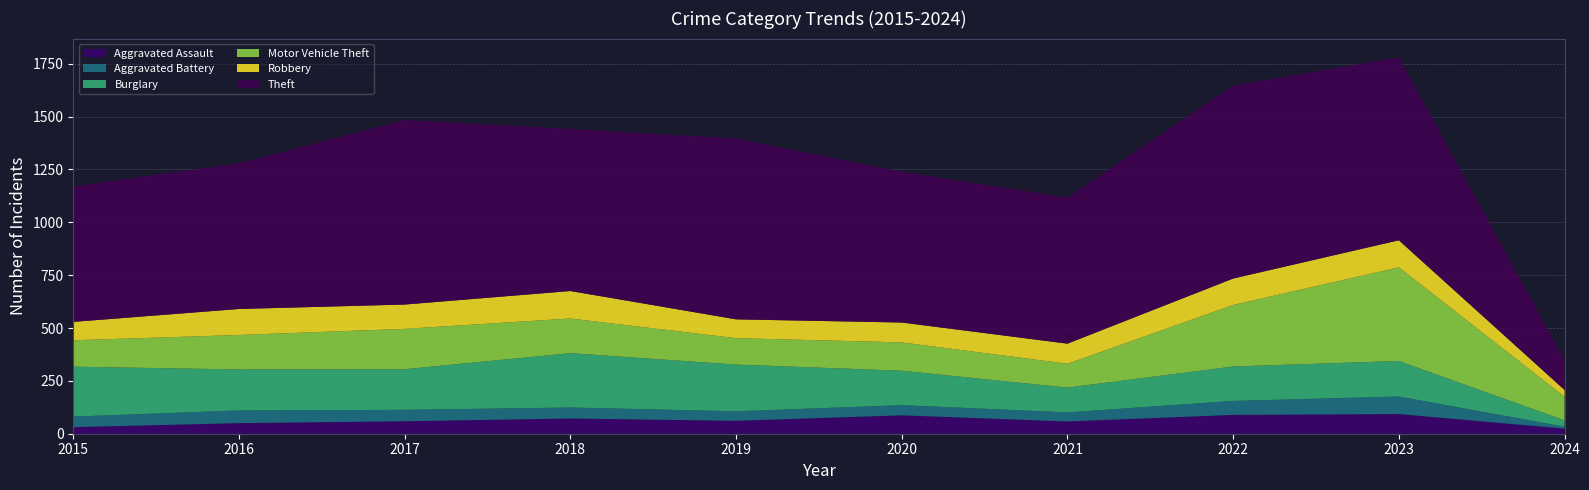

Reading left to right, transcribe all the data shown in this chart.

Aggravated Assault: 2015=31	2016=50	2017=59	2018=72	2019=61	2020=87	2021=58	2022=89	2023=93	2024=24
Aggravated Battery: 2015=50	2016=60	2017=54	2018=52	2019=45	2020=48	2021=43	2022=66	2023=83	2024=9
Burglary: 2015=236	2016=194	2017=192	2018=257	2019=221	2020=163	2021=117	2022=163	2023=168	2024=30
Motor Vehicle Theft: 2015=125	2016=163	2017=191	2018=164	2019=125	2020=134	2021=113	2022=291	2023=443	2024=112
Robbery: 2015=87	2016=123	2017=115	2018=130	2019=89	2020=94	2021=95	2022=125	2023=128	2024=32
Theft: 2015=641	2016=689	2017=873	2018=767	2019=855	2020=713	2021=691	2022=912	2023=865	2024=139